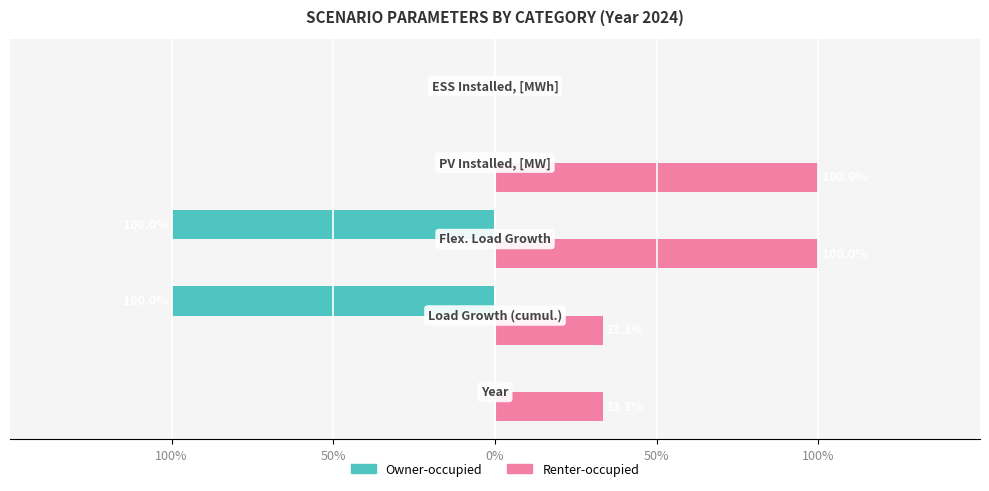

What is the difference between the maximum and minimum values in the Renter-occupied series?

1.0